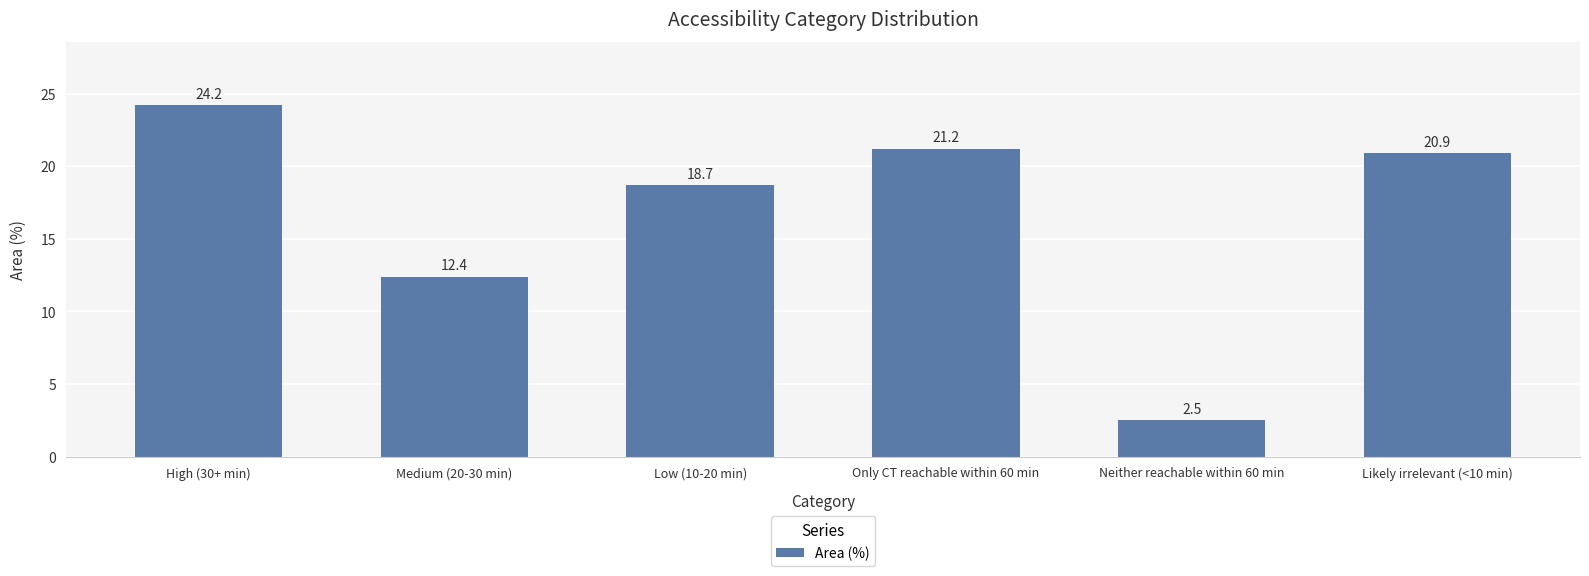

How many data points are above 20?

3